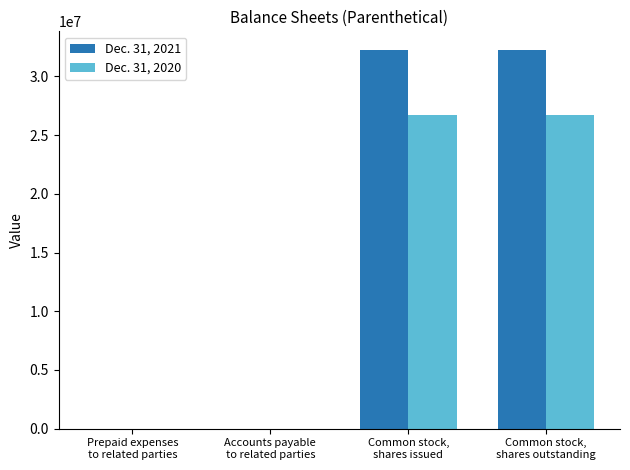

How many distinct data groups are displayed?

2